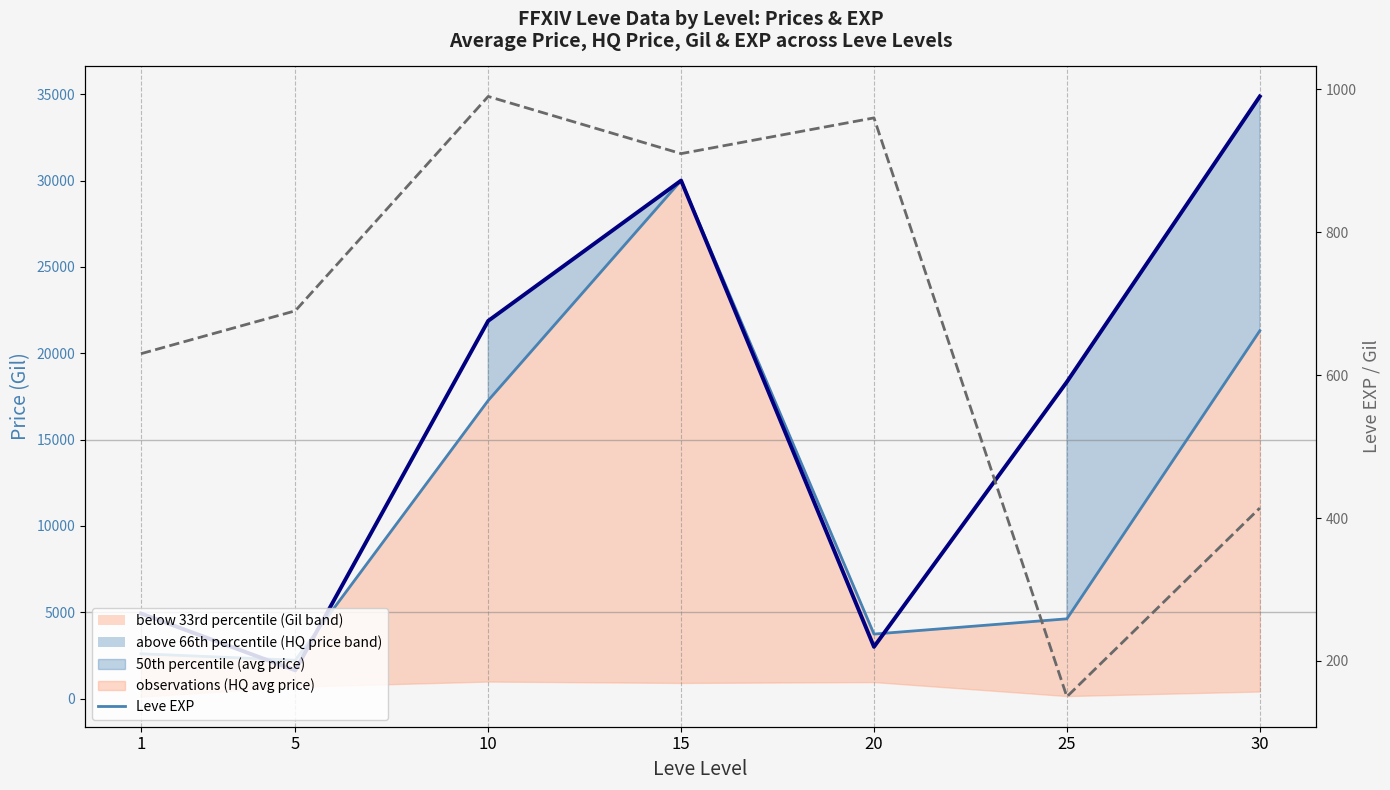

What is the highest value of the 50th percentile (avg price) series?

30000.0